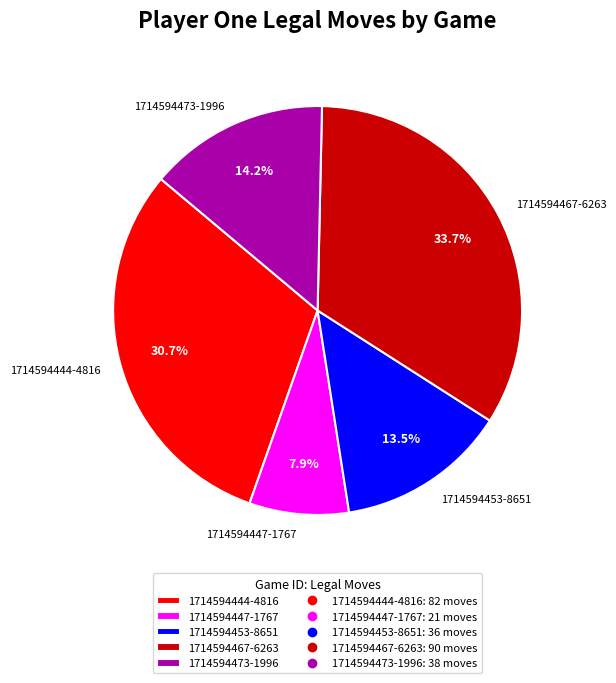

Rank the categories by value from lowest to highest.

1714594447-1767, 1714594453-8651, 1714594473-1996, 1714594444-4816, 1714594467-6263